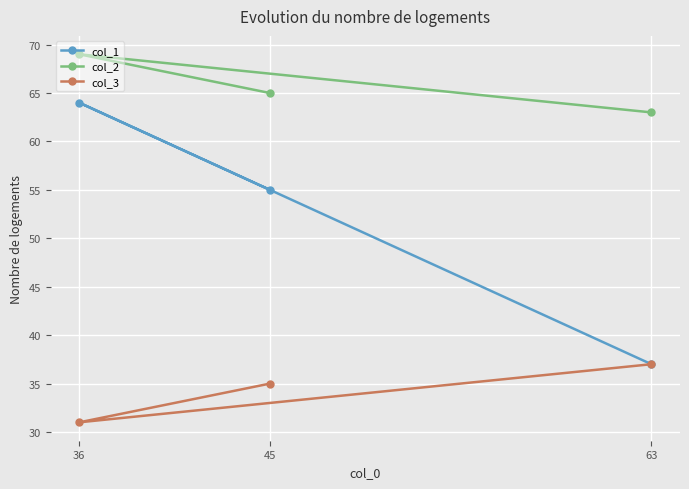

What is the minimum value shown in the chart?

31